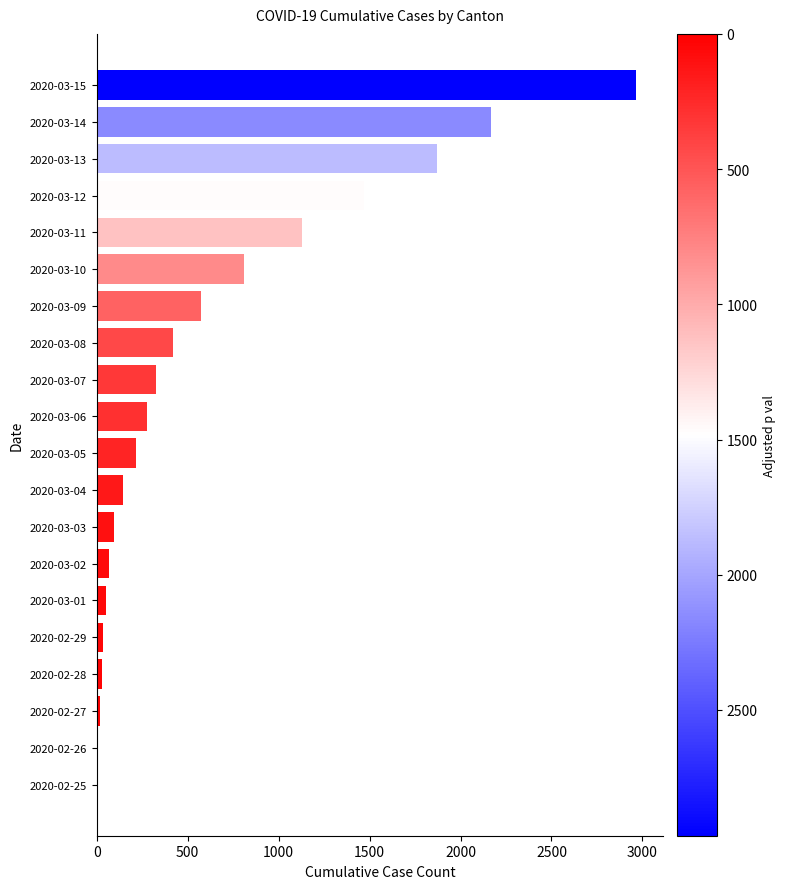

The value at 2020-03-10 is 1251. True or false?

False